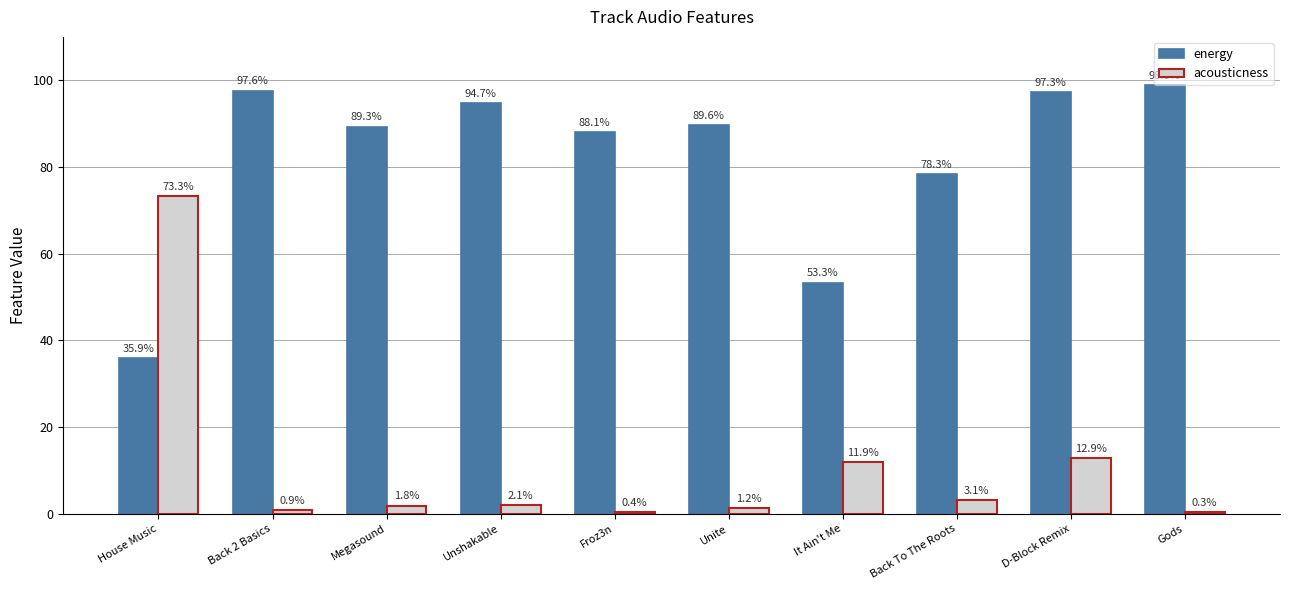

Which series has the largest total across all categories?

energy